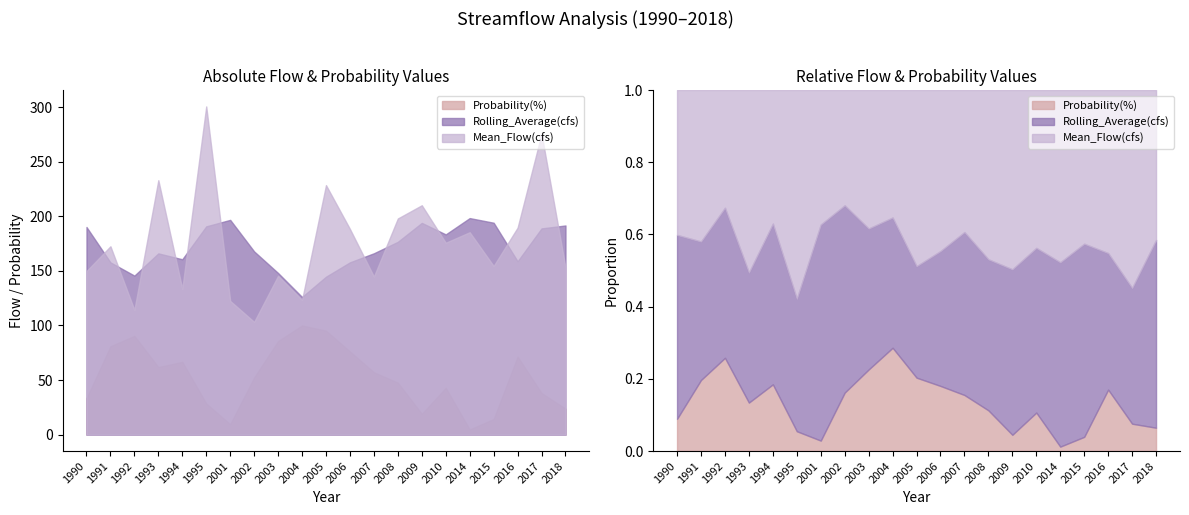

What is the value of the Rolling_Average(cfs) point at the 16th from the left?

183.4